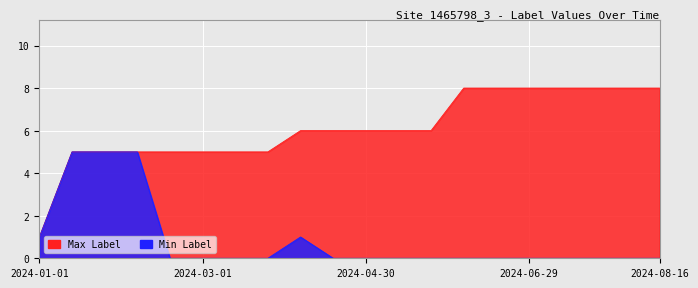

At which label does Max Label first exceed 6?

2024-06-05